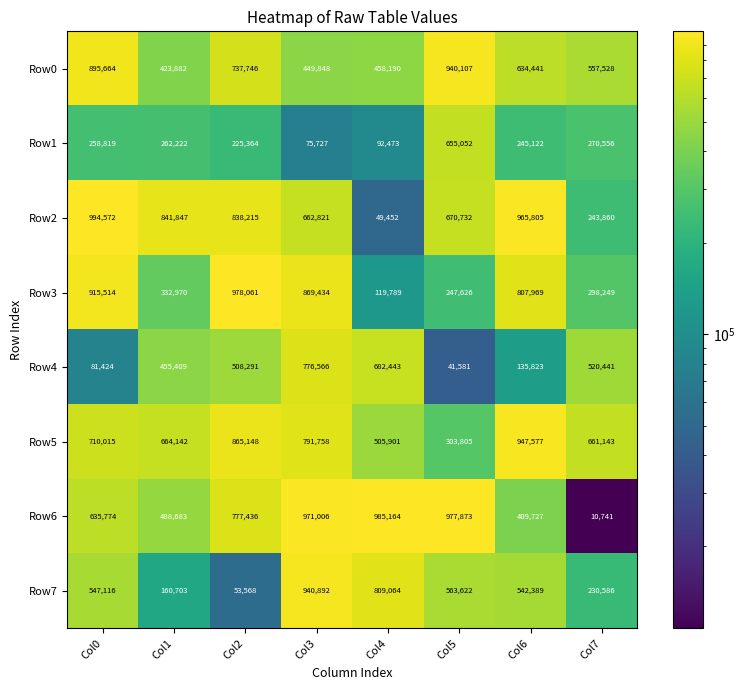

What is the sum of all Row4 values?

3201978